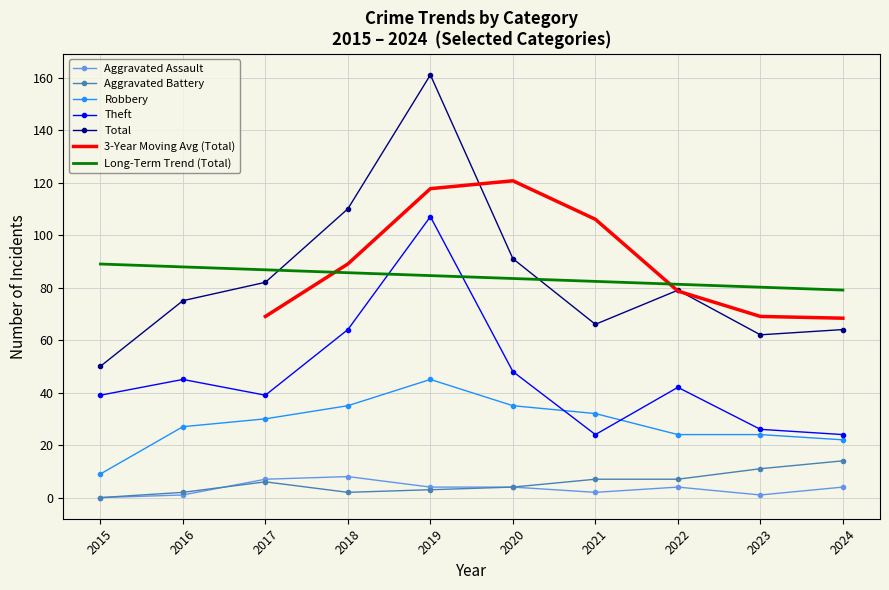

How many times do Theft and Robbery cross each other?

2